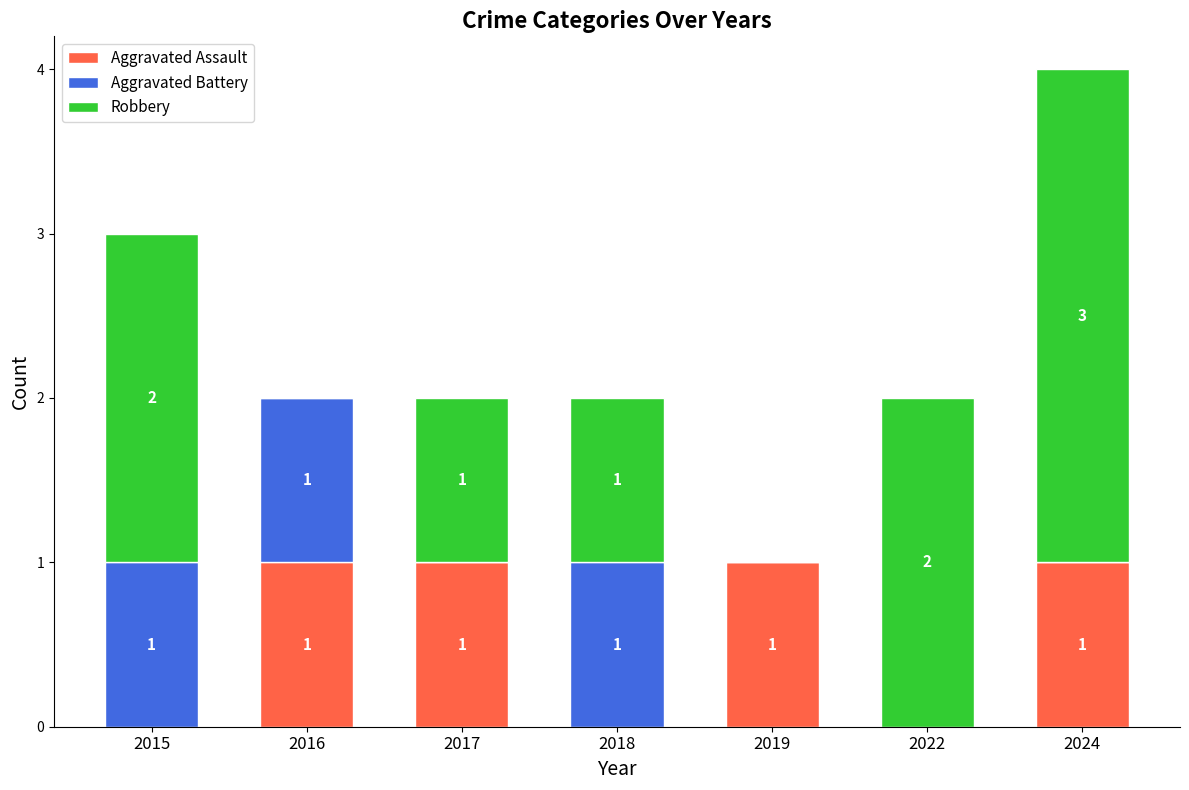

Is it true that Aggravated Assault equals 1 at 2024?

True